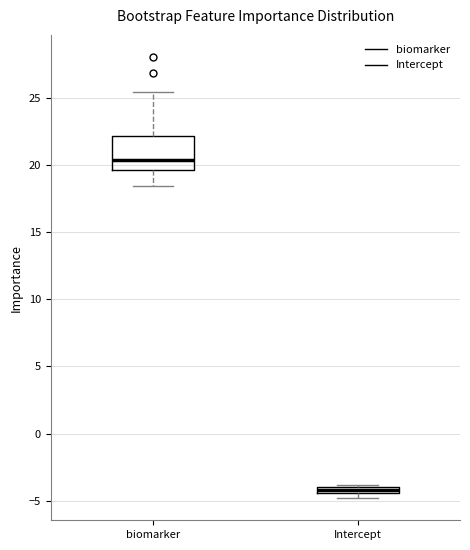

Which box's median line is the highest?

biomarker